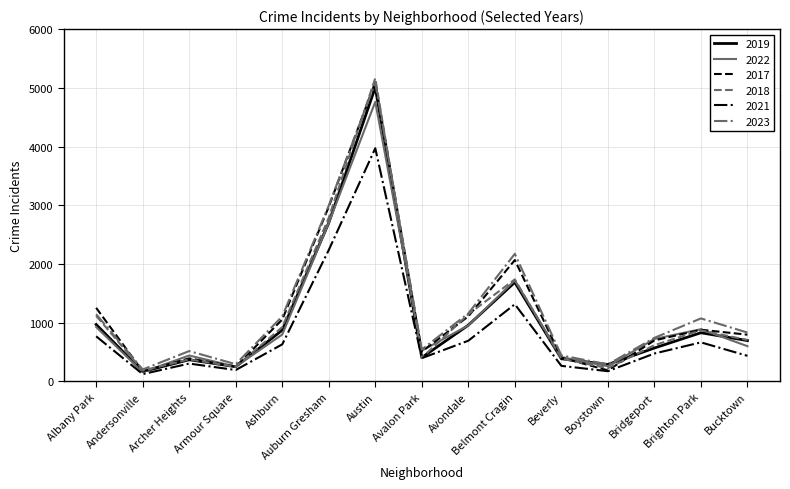

Count the number of data series in this chart.

6